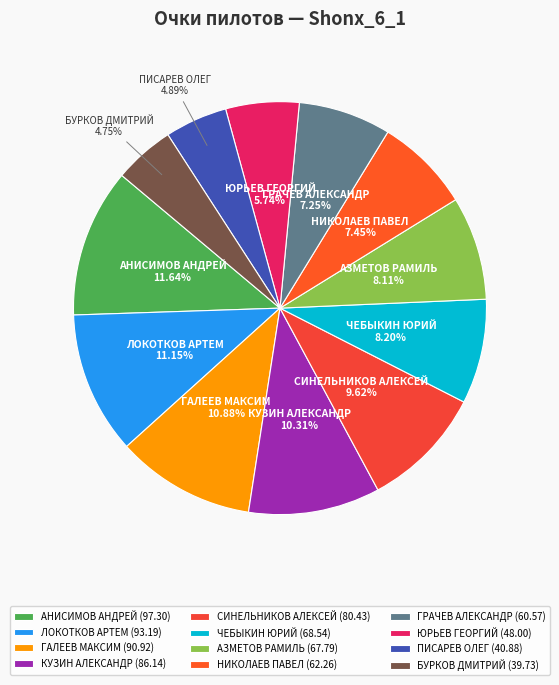

How many segments does this pie chart have?

12